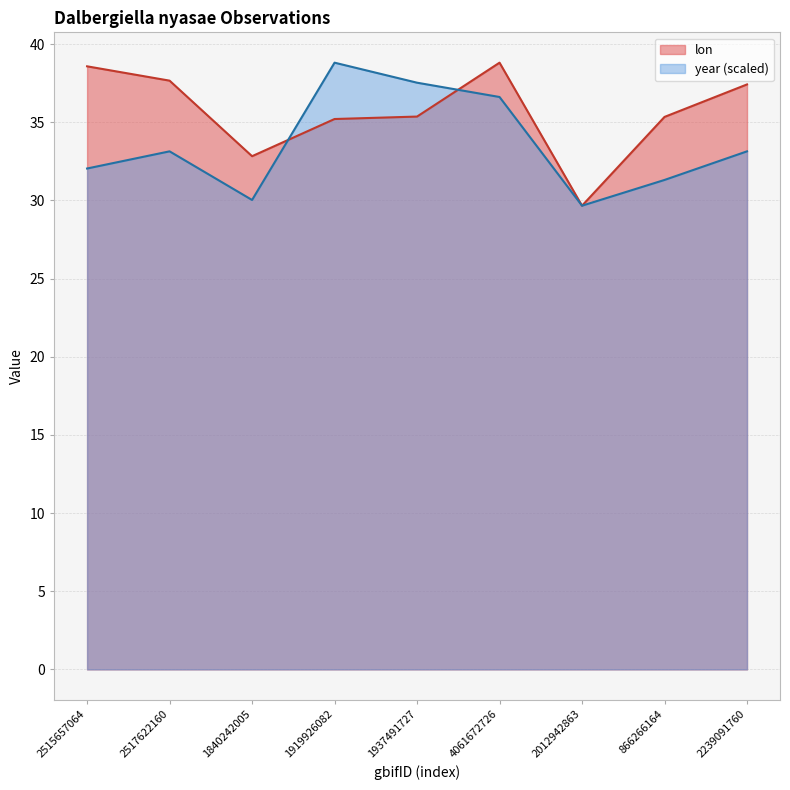

Reading right to left, what are all the values shown in this chart?

lon: 37.4	35.3	29.7	38.8	35.4	35.2	32.8	37.7	38.6
year: 33.1	31.3	29.7	36.6	37.5	38.8	30.0	33.1	32.0